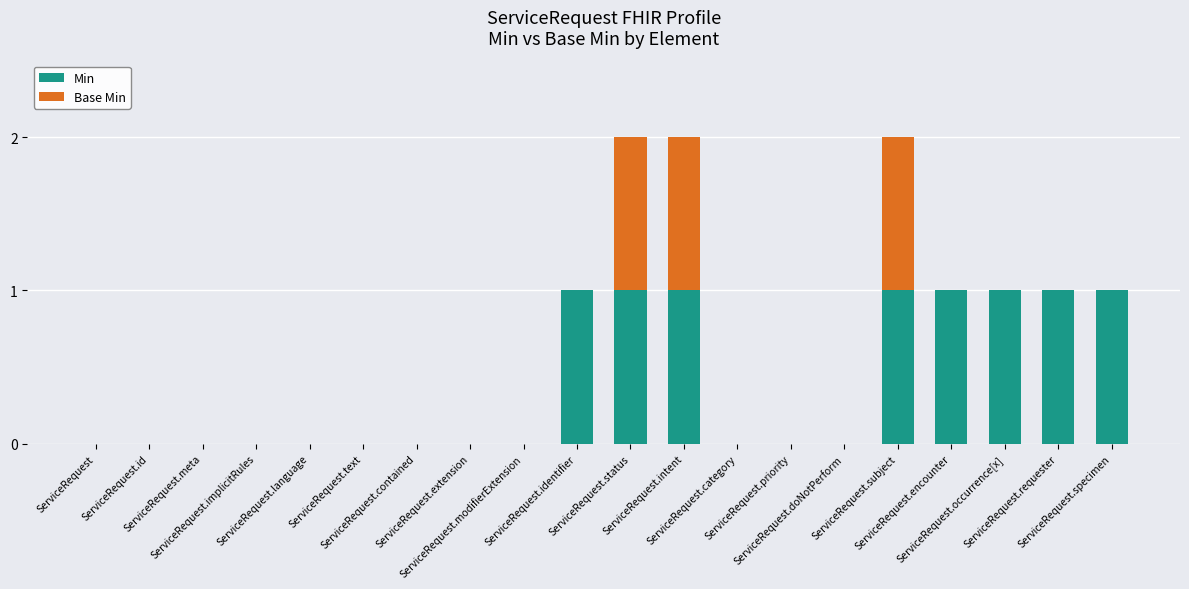

What is the sum of all Min values?

8